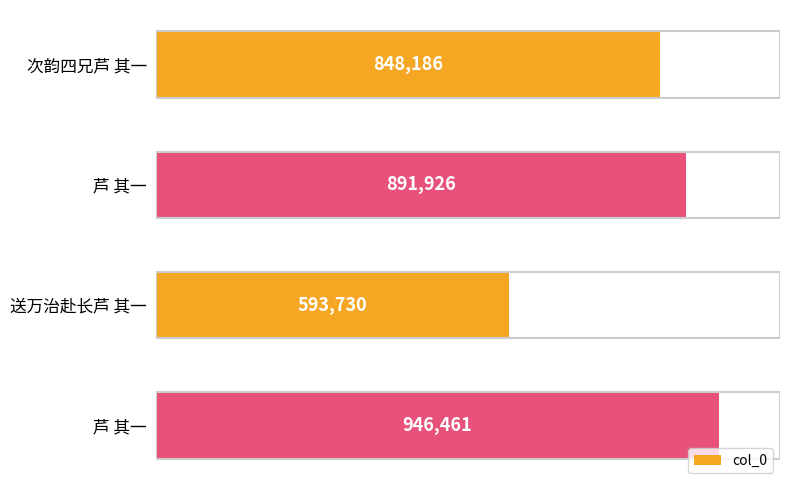

How many distinct data groups are displayed?

1